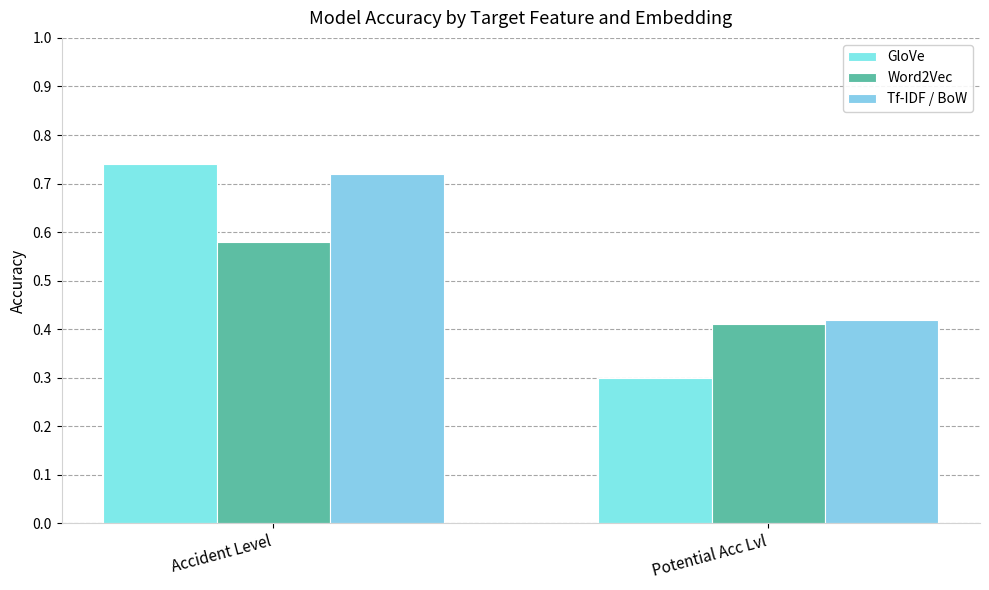

Which series has the largest total across all categories?

Tf-IDF / BoW